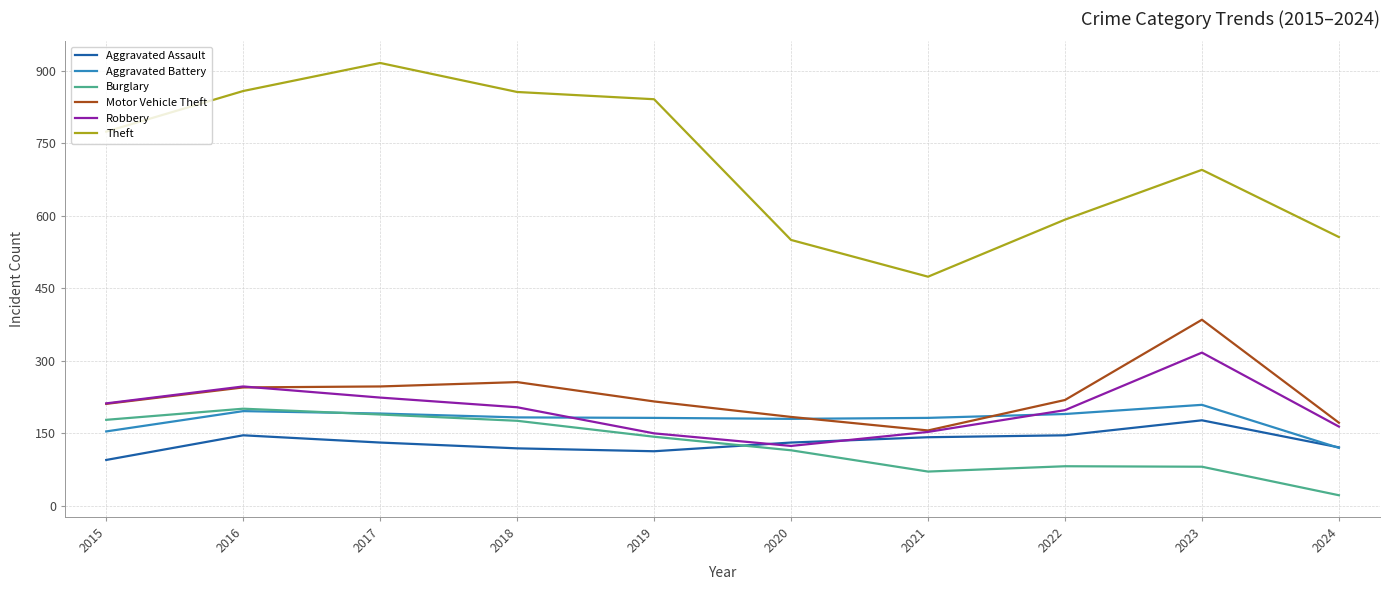

True or false: Robbery and Theft cross at least once.

False